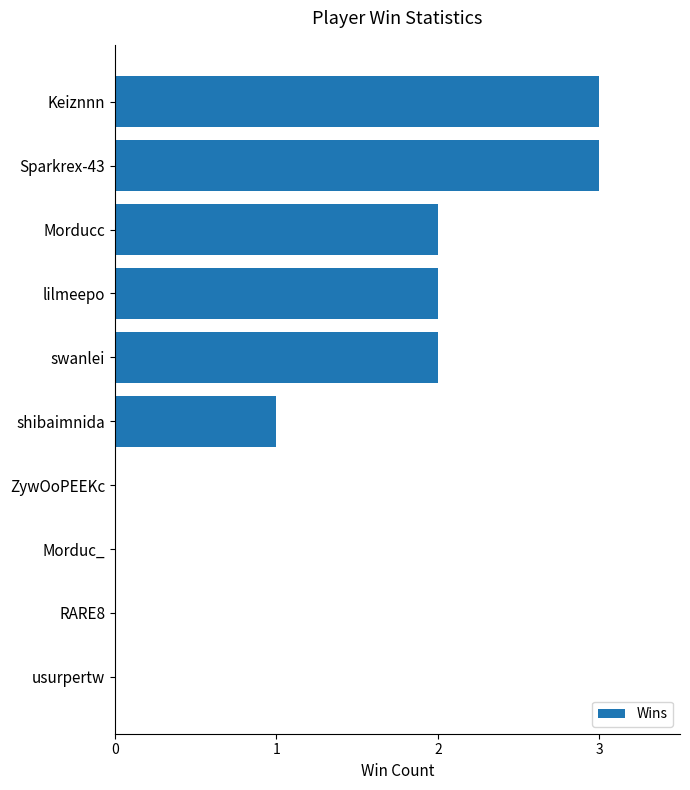

True or false: the data shows 0 at RARE8.

True